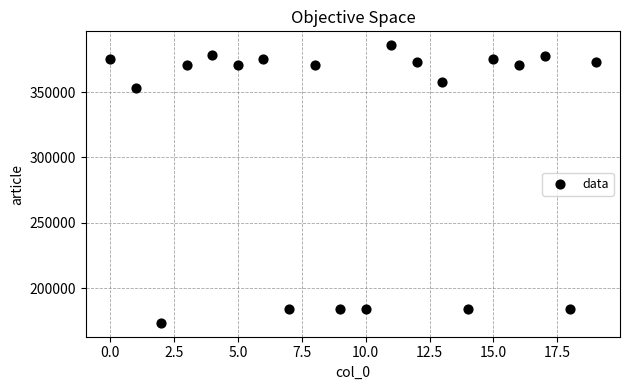

What is the range of Y values (max minus min)?

212660